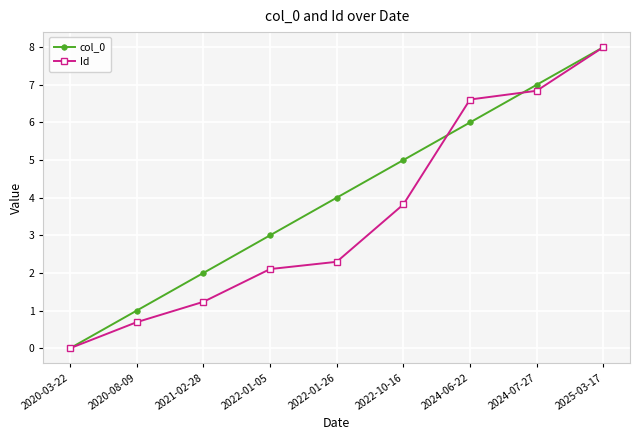

Reading left to right, transcribe all the data shown in this chart.

col_0: 2020-03-22=0.0	2020-08-09=1.0	2021-02-28=2.0	2022-01-05=3.0	2022-01-26=4.0	2022-10-16=5.0	2024-06-22=6.0	2024-07-27=7.0	2025-03-17=8.0
Id: 2020-03-22=0.0	2020-08-09=0.7	2021-02-28=1.2	2022-01-05=2.1	2022-01-26=2.3	2022-10-16=3.8	2024-06-22=6.6	2024-07-27=6.8	2025-03-17=8.0